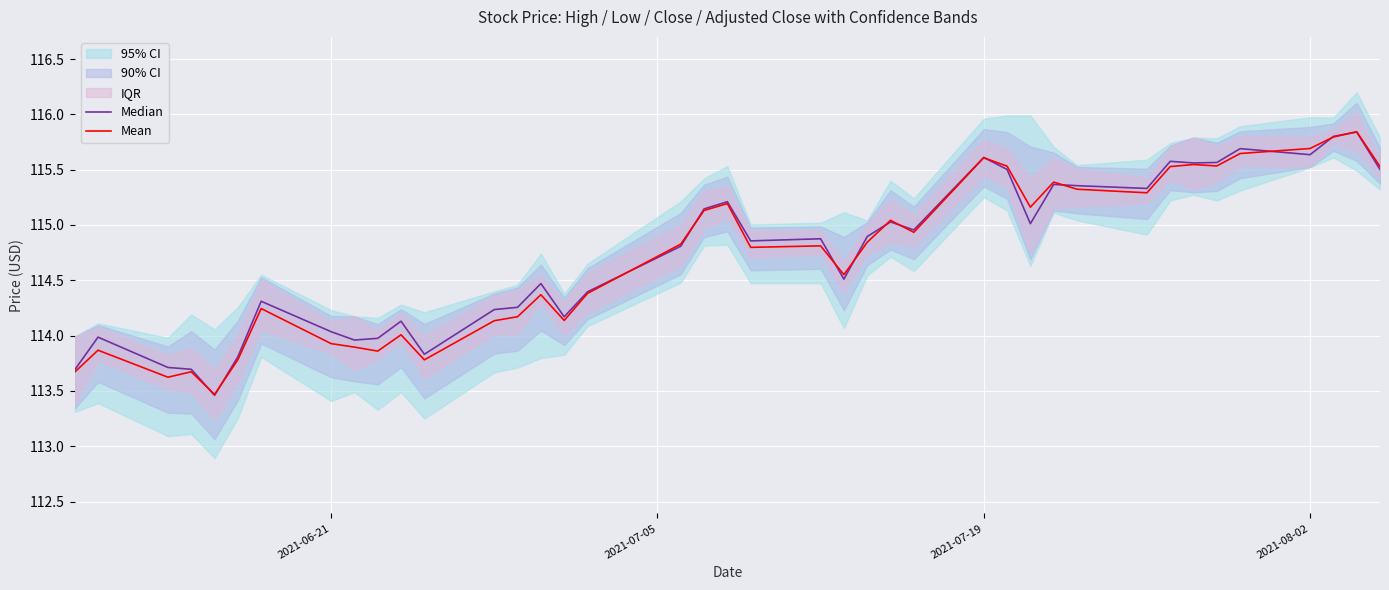

List the series in order of their overall mean, highest first.

Median, Mean